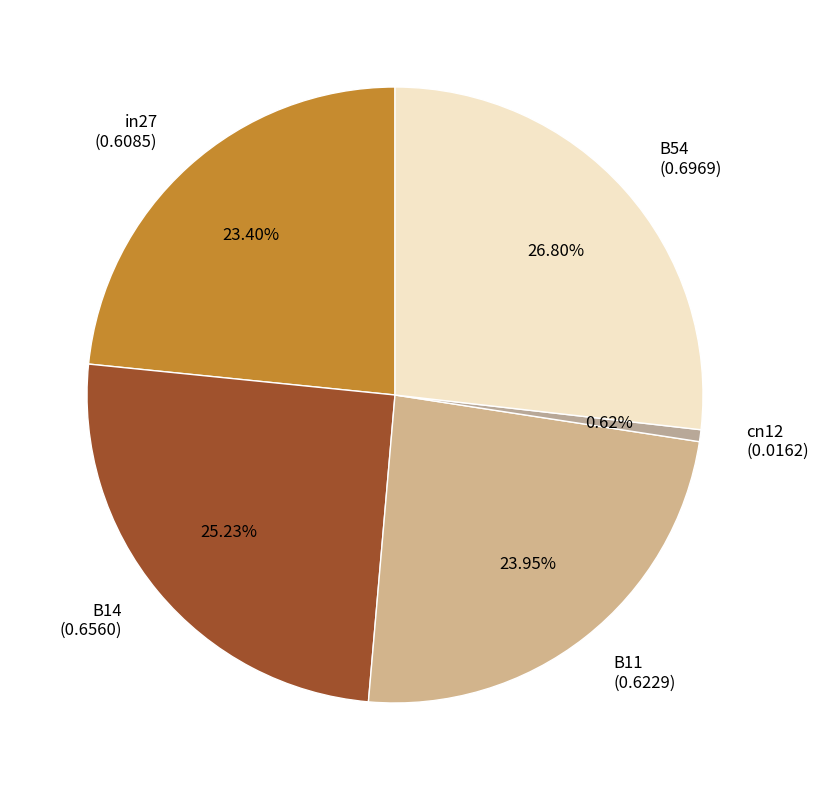

Which has a higher value, B54 or in27?

B54